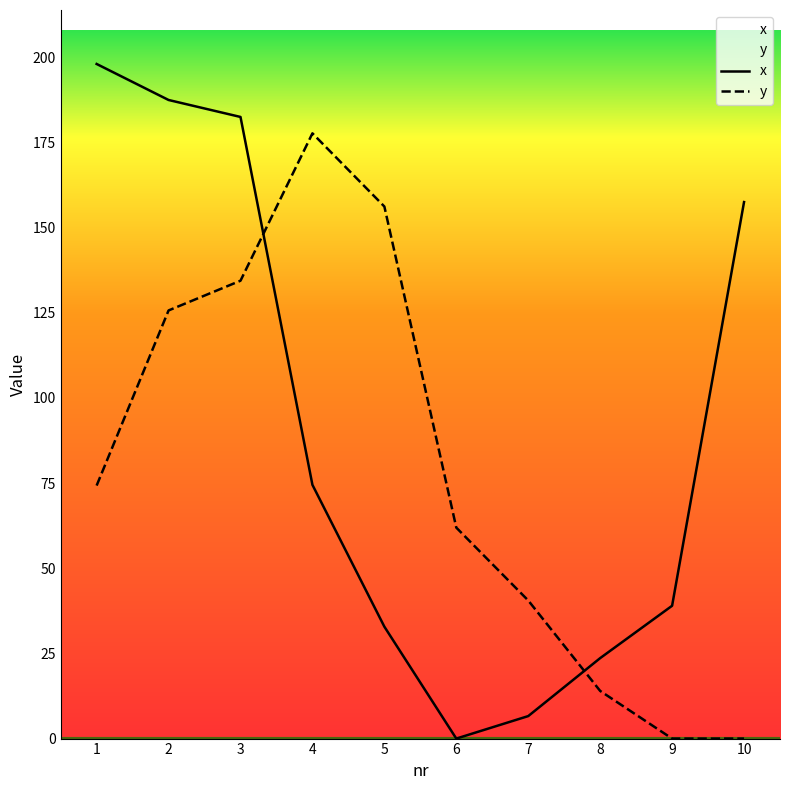

How many lines are shown in the chart?

2